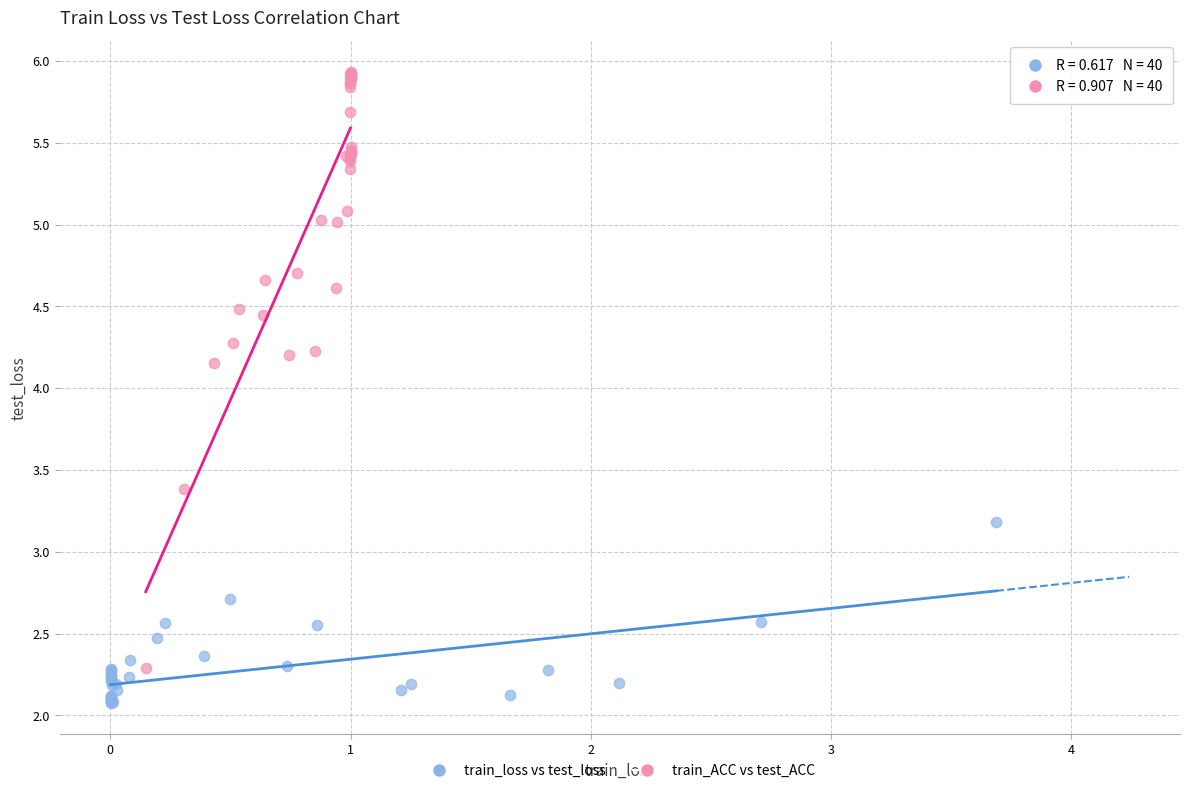

Which series contains the highest Y value?

train_ACC vs test_ACC